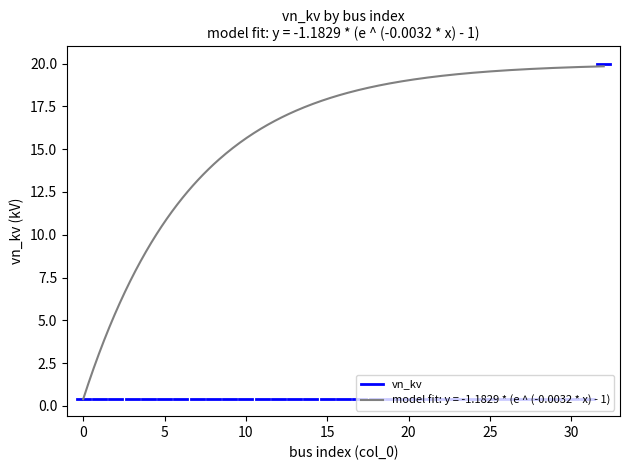

Which has a higher value, 8 or 5?

8